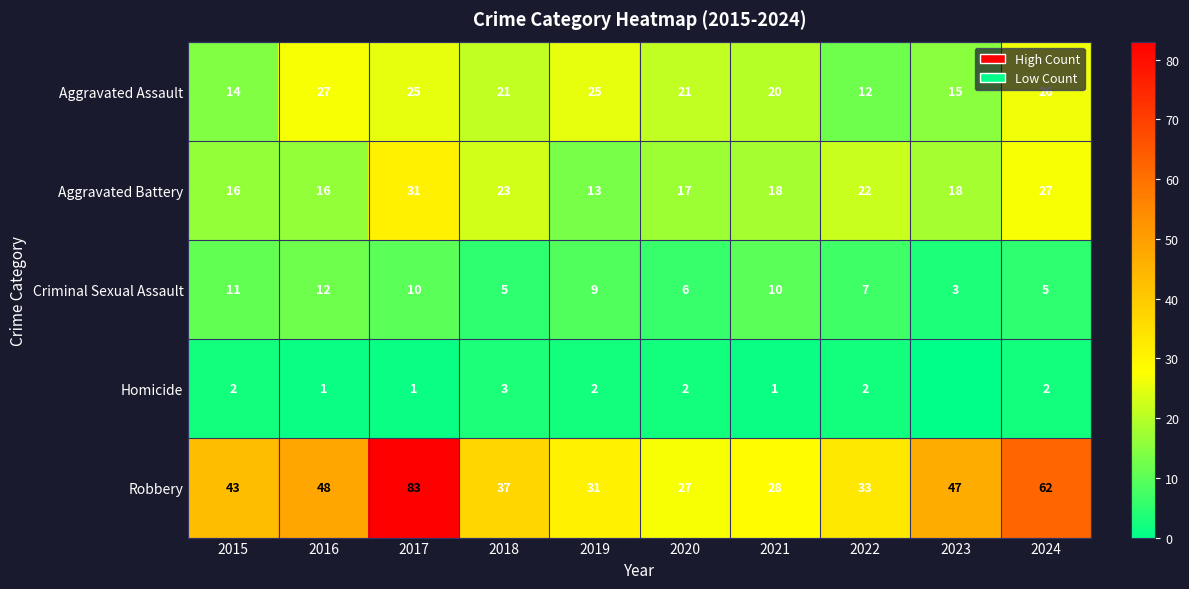

What is the maximum value for Criminal Sexual Assault?

12